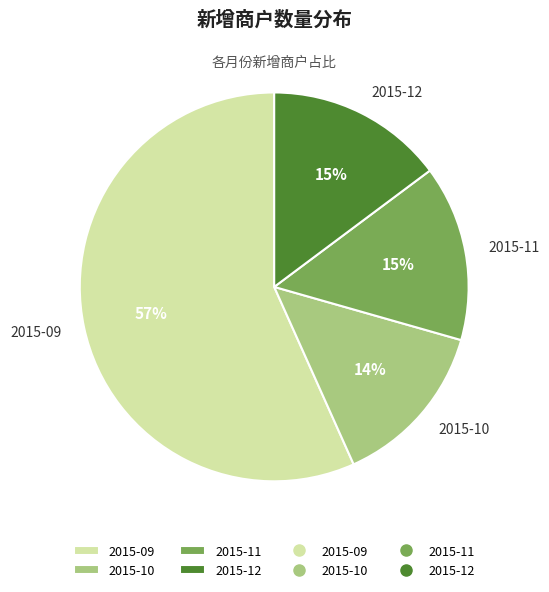

Which slice is the smallest?

2015-10